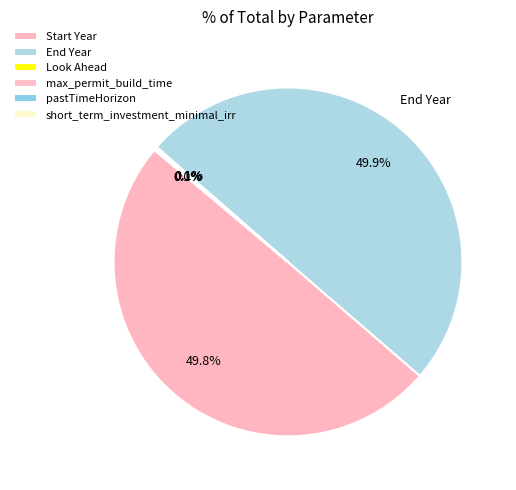

Which category has the biggest portion of the pie?

End Year